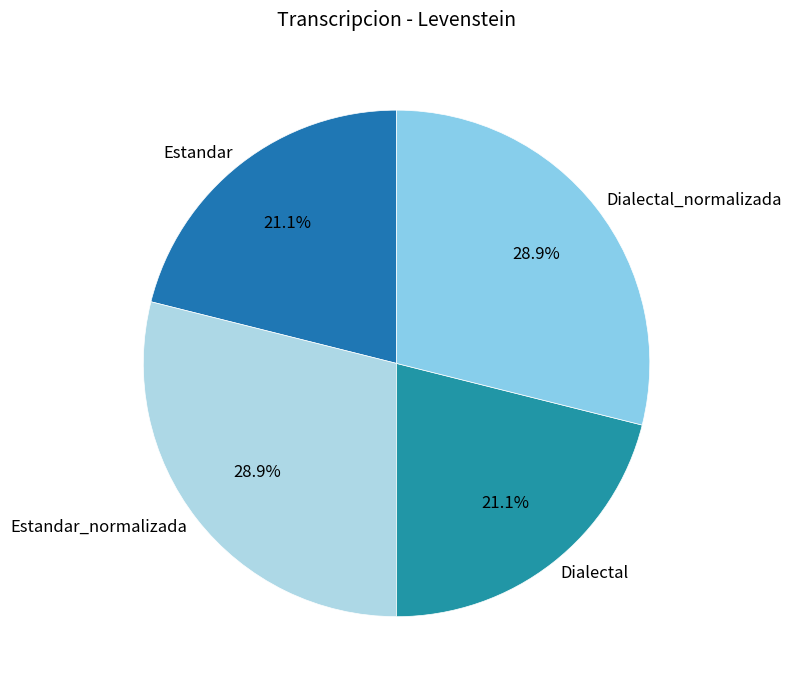

Does Estandar account for over 50% of the chart?

No